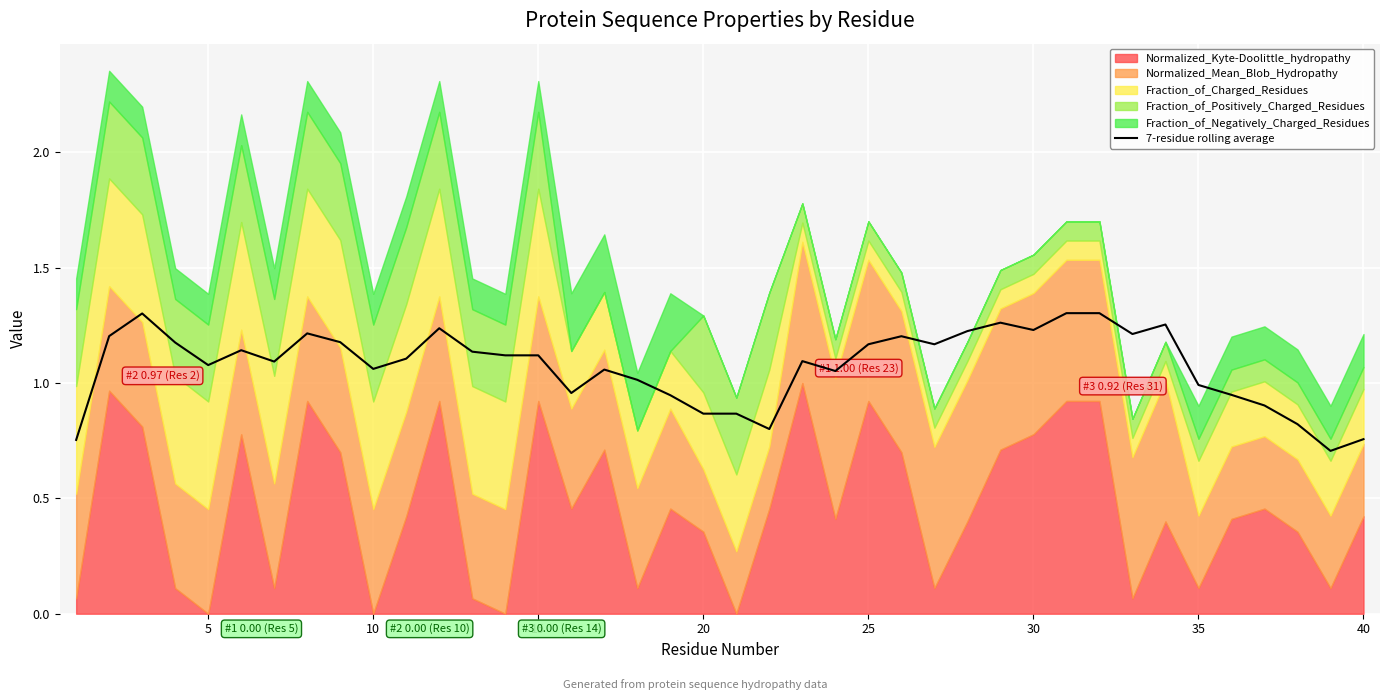

What is the average value?

1.1